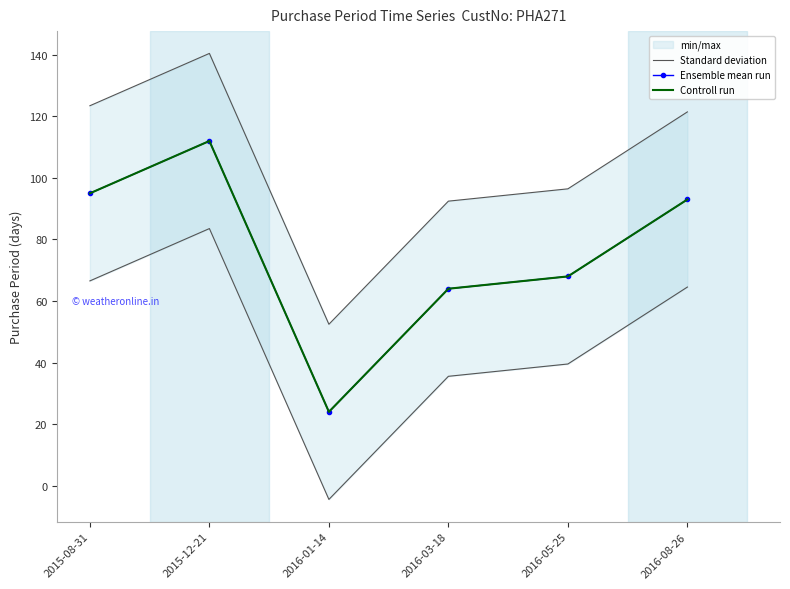

What is the difference between the maximum and minimum values in the Standard deviation series?

88.0